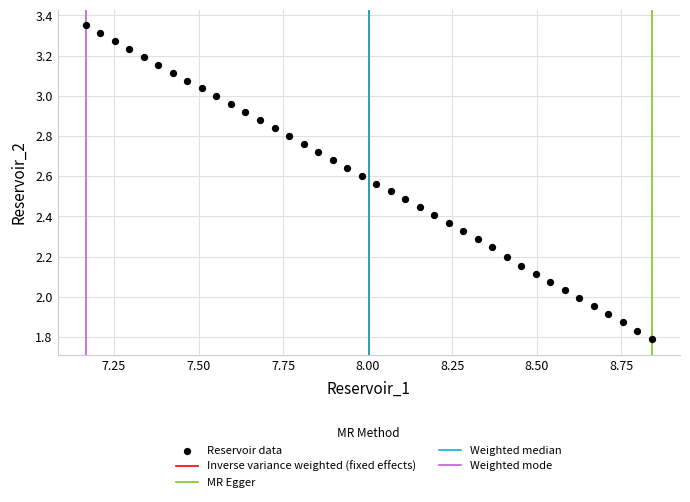

What is the range of Y values (max minus min)?

1.6